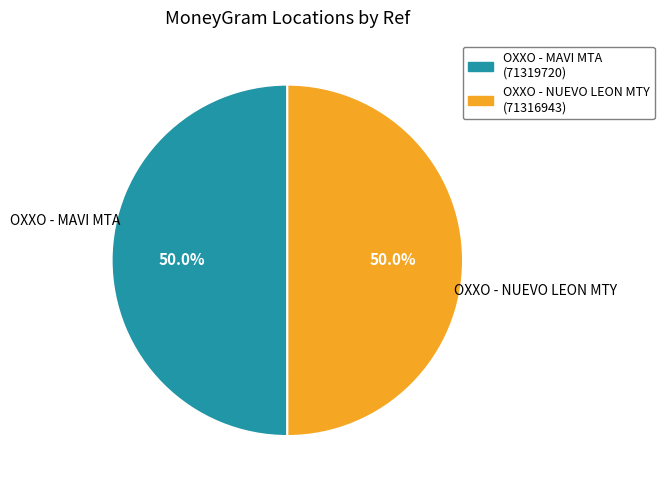

Combined, what portion of the pie is OXXO - MAVI MTA and OXXO - NUEVO LEON MTY?

100.0%